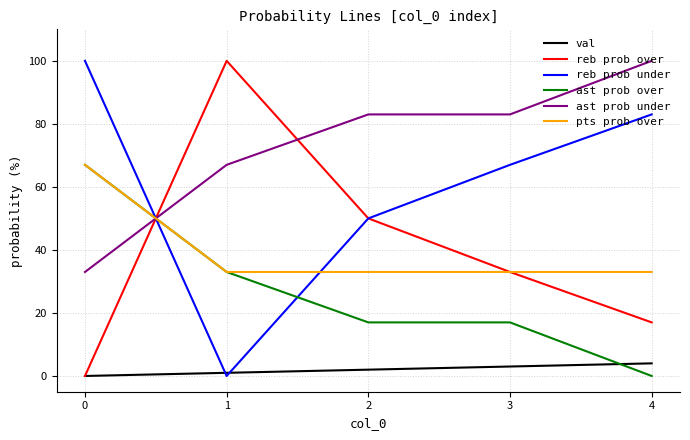

Where do ast prob under and pts prob over first cross each other?

0 and 1